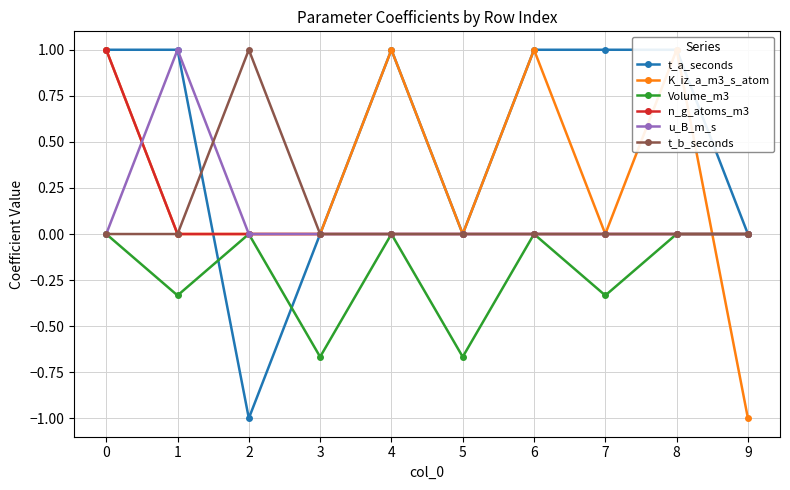

How many series are shown in this chart?

6